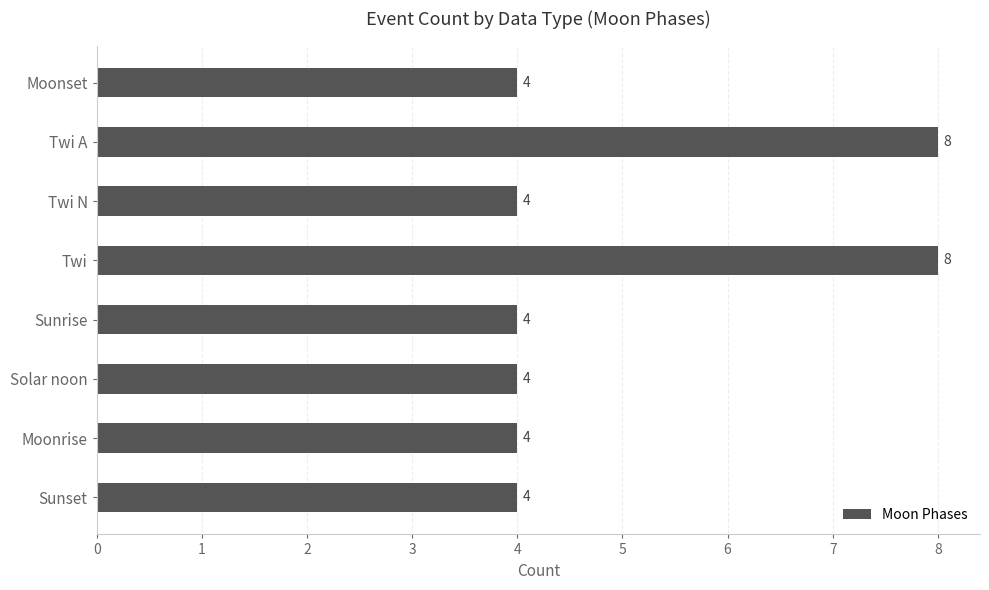

What is the minimum value shown in the chart?

4